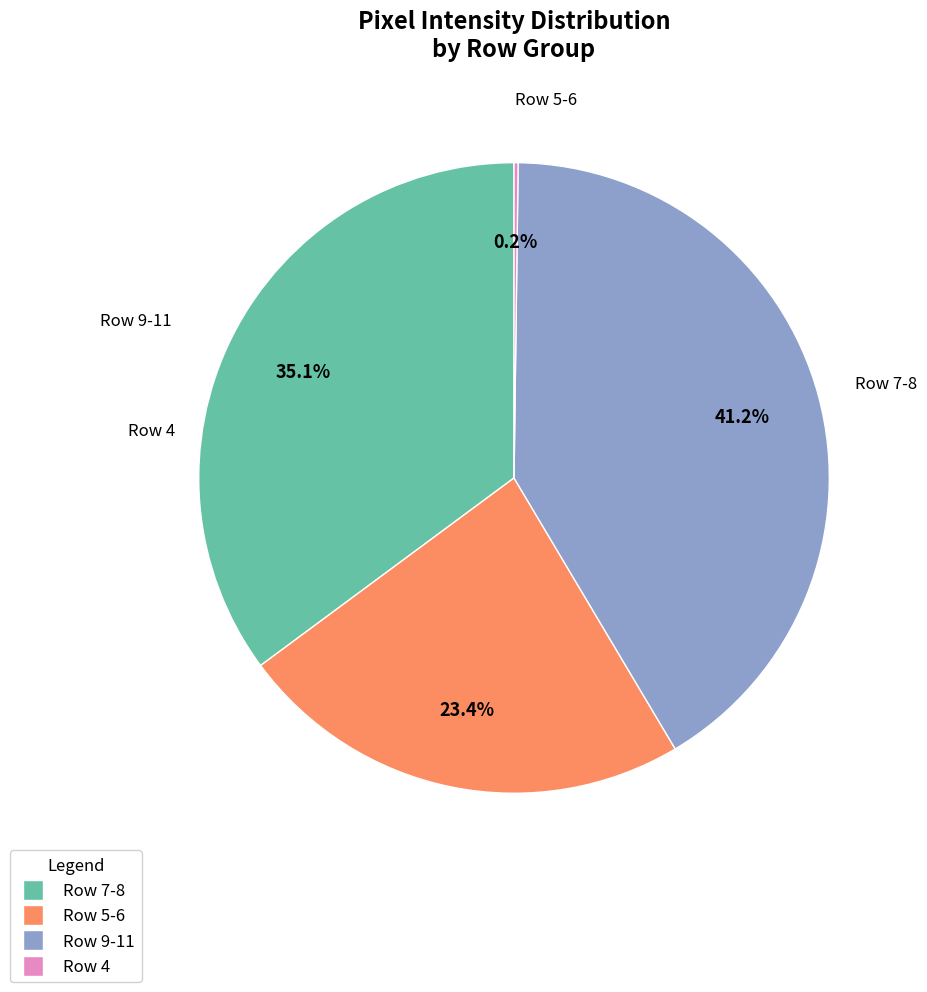

Does any single category account for the majority?

No